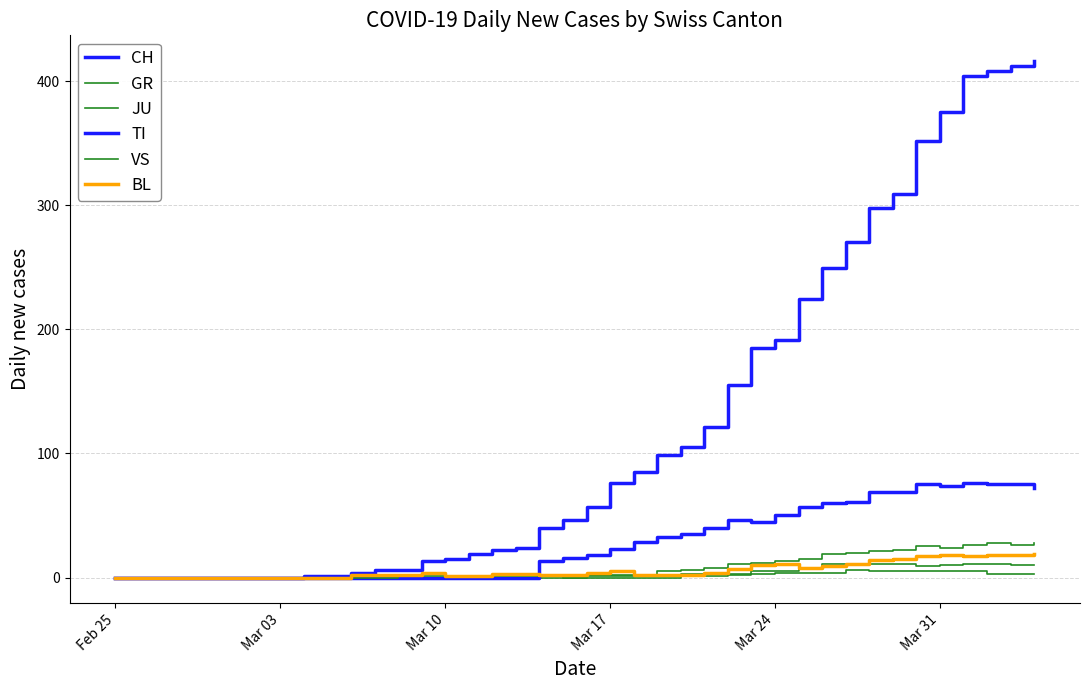

True or false: TI has more than 0 points higher than both neighbors.

True